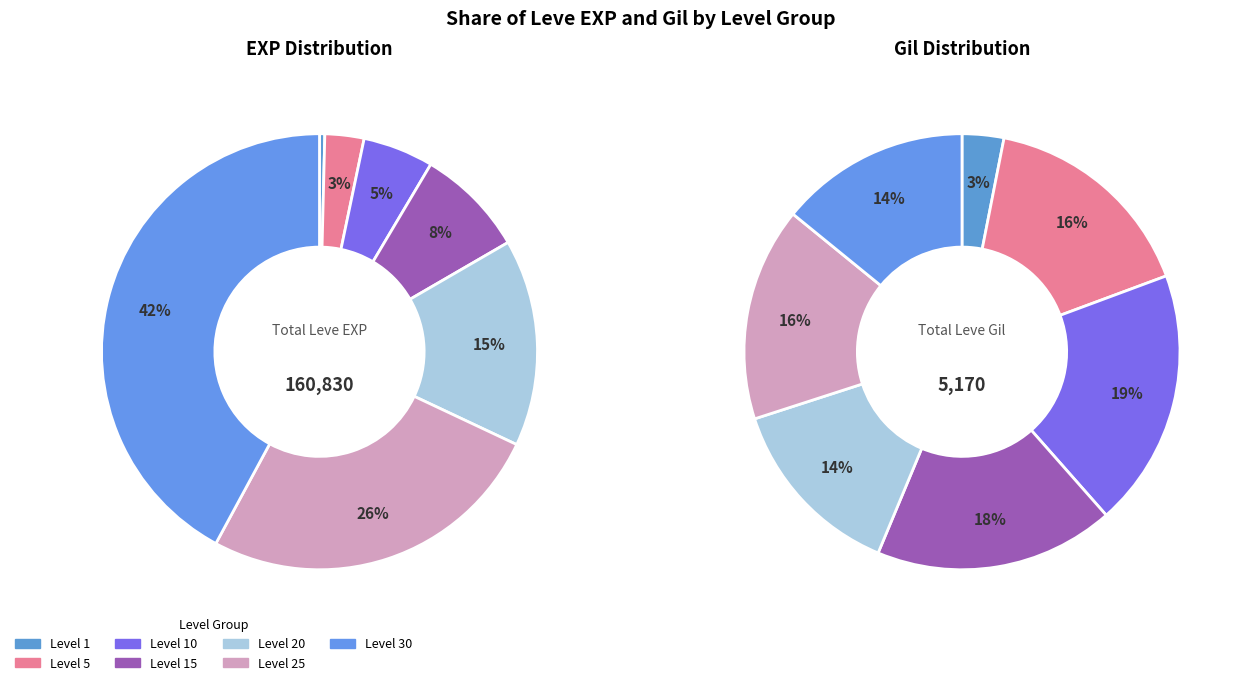

What is the largest slice in the pie chart?

Level 30